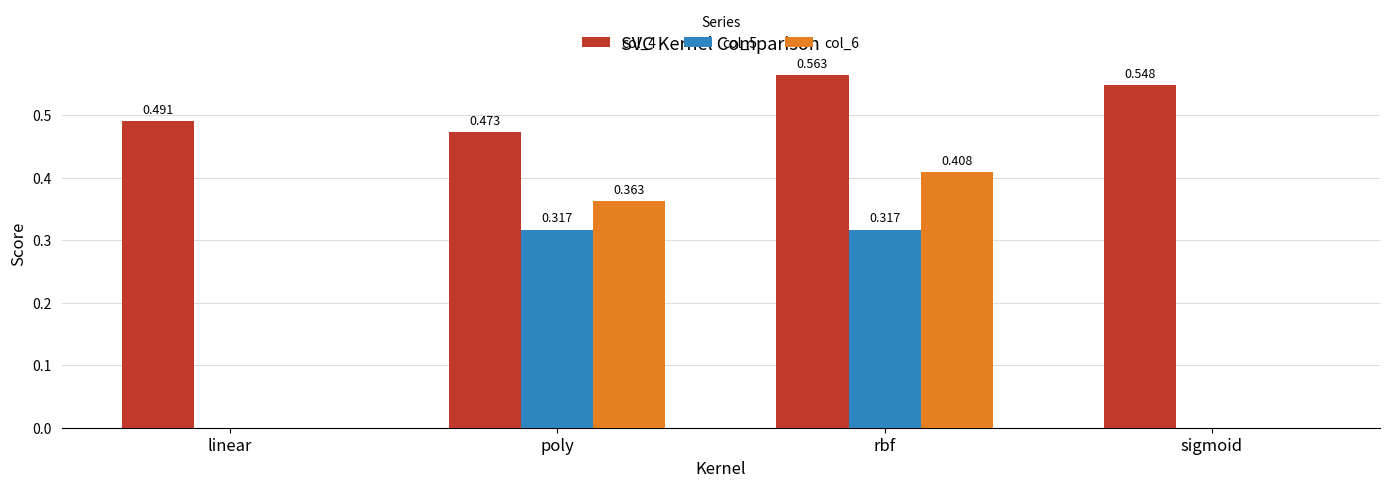

At which label does col_4 reach its peak?

rbf